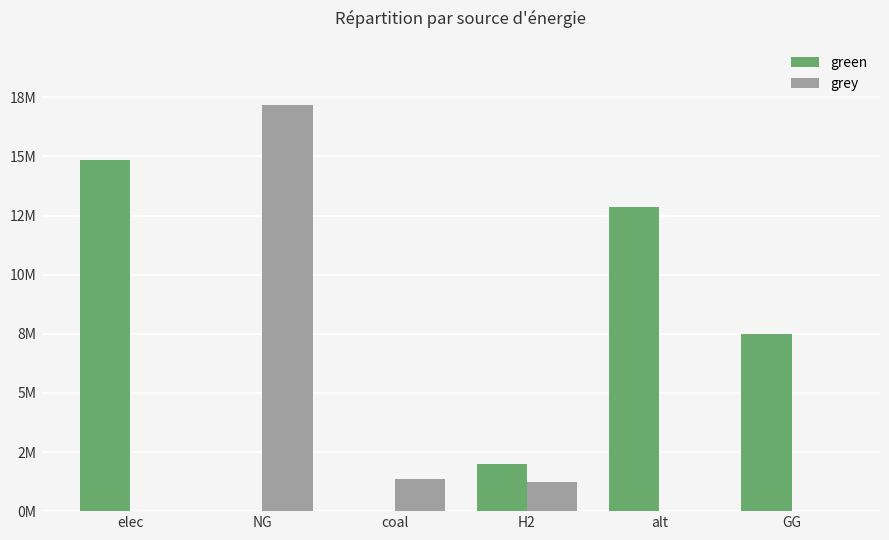

What are all the series names shown in the legend?

green, grey